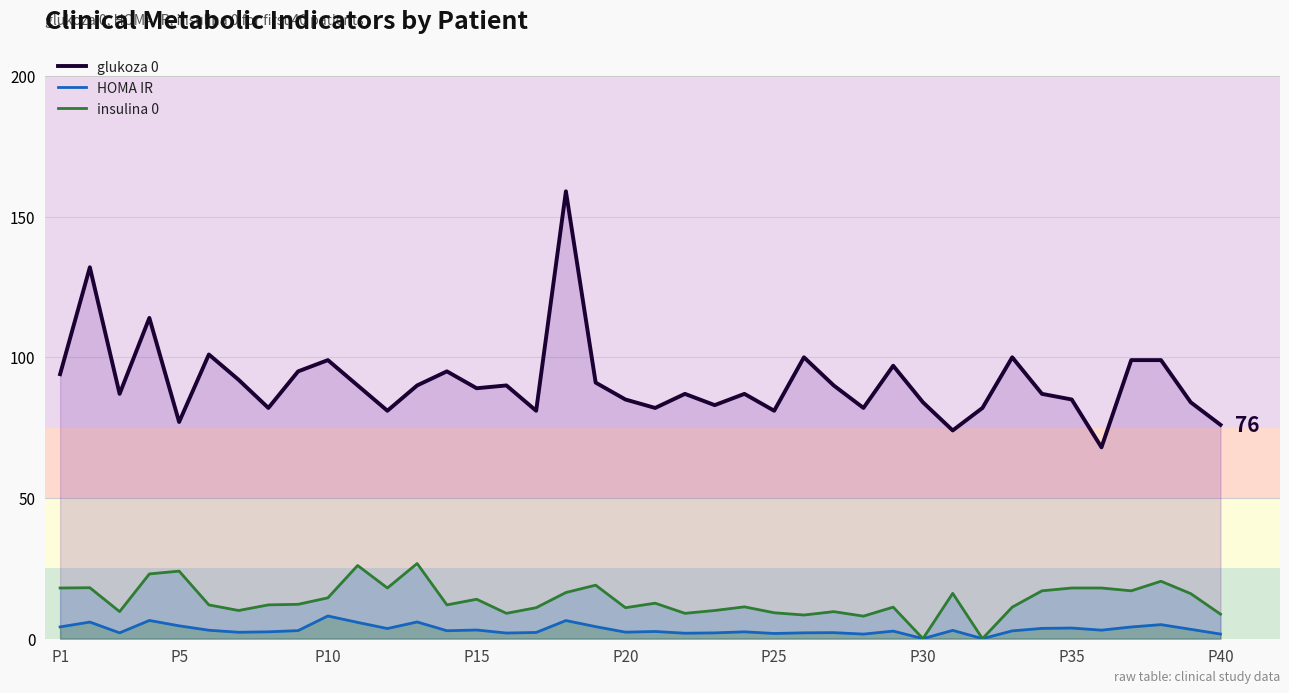

At P5, list the series in order from largest to smallest.

glukoza 0, insulina 0, HOMA IR